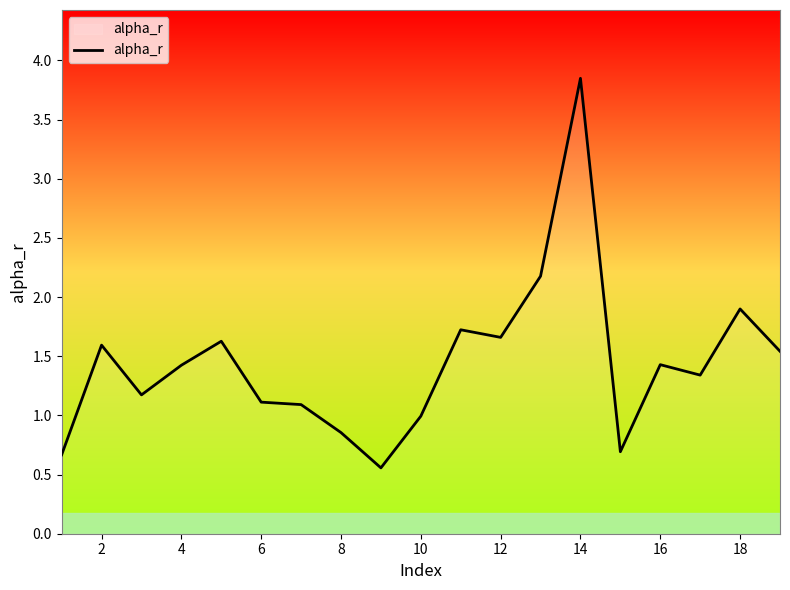

What is the smallest value displayed?

0.6